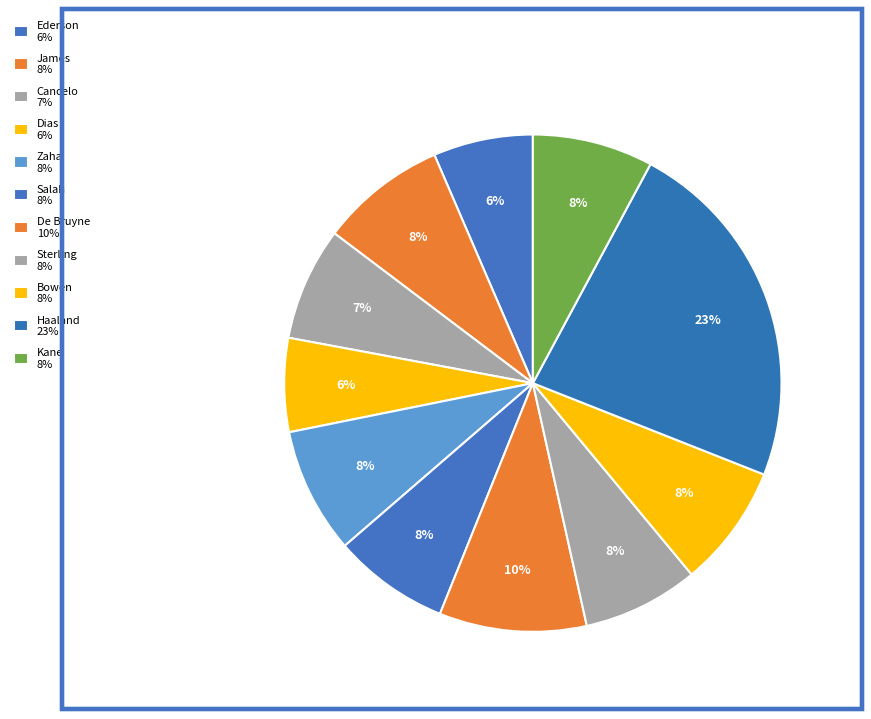

How many slices are in this pie chart?

11